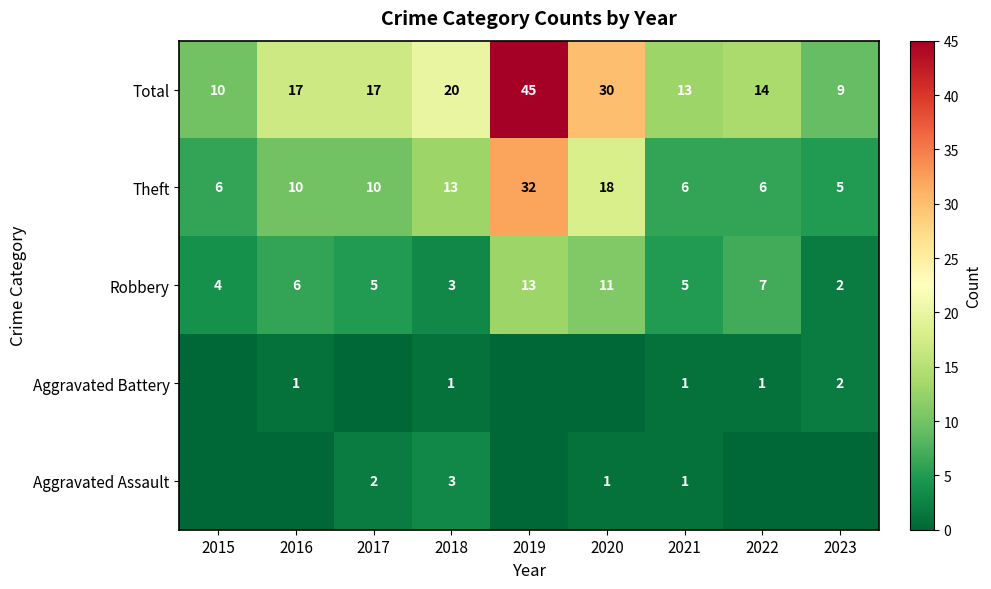

True or false: Robbery has a value of 13 at 2019.

True